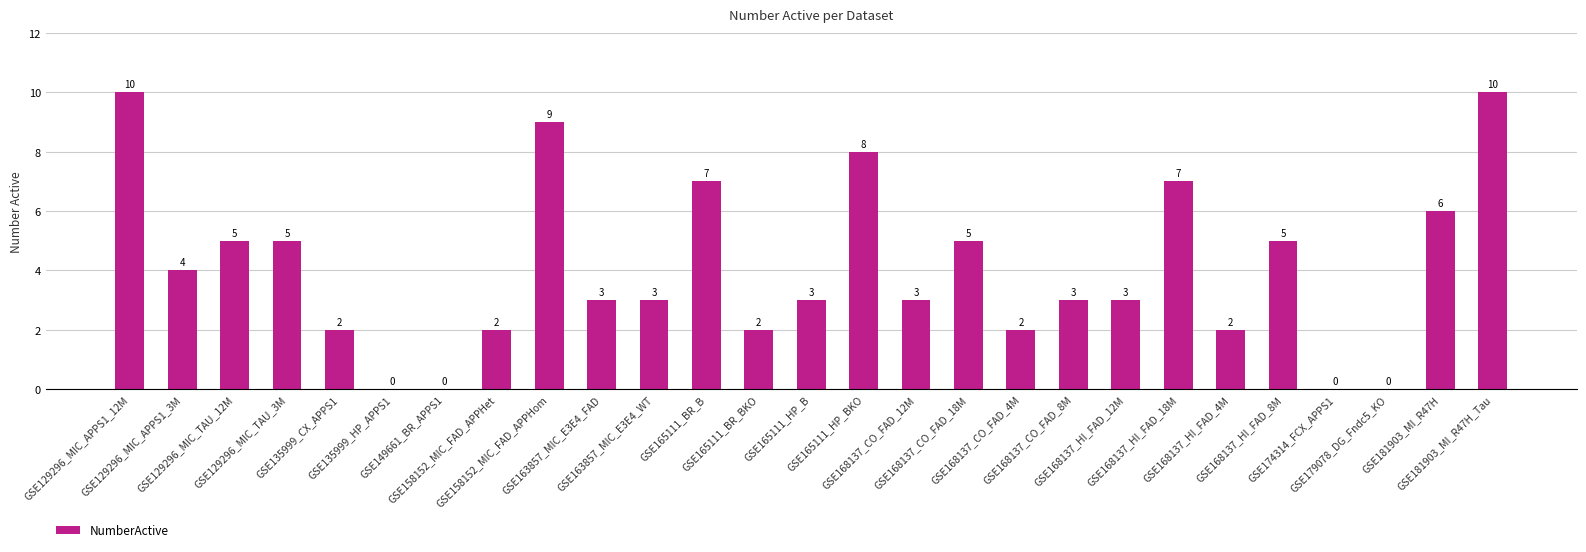

The chart shows a value of 7 at GSE165111_BR_B. True or false?

True